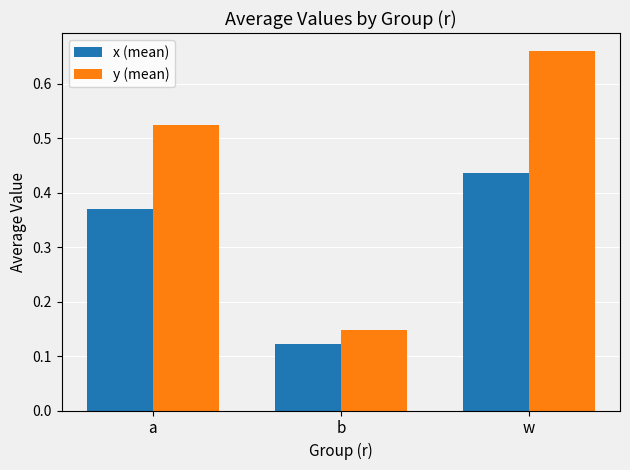

What is the sum of all x (mean) values?

0.9